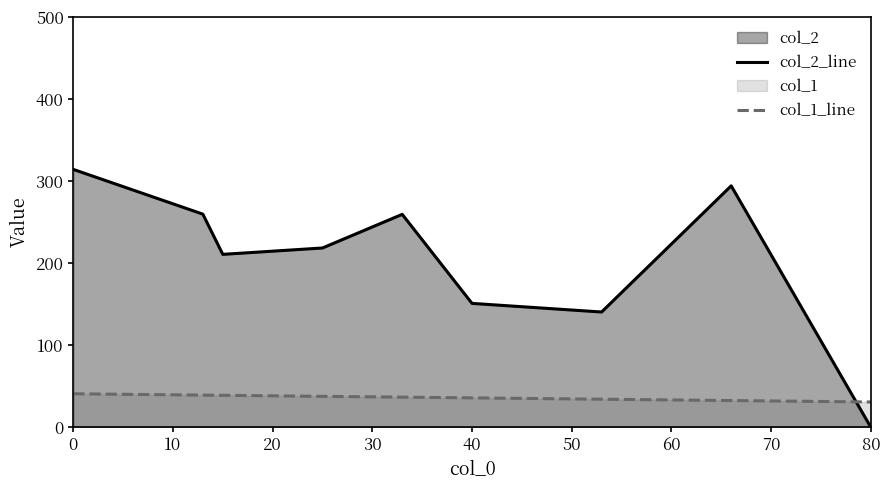

Rank the series by their maximum value, from lowest to highest.

col_1_line, col_2_line